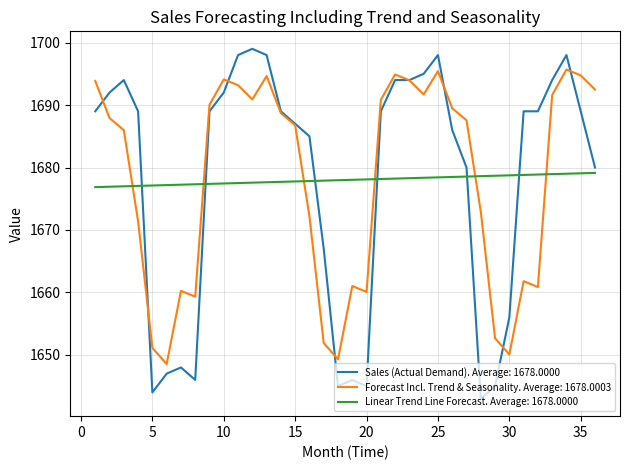

Which series has the largest range (max minus min)?

Sales (Actual Demand). Average: 1678.0000